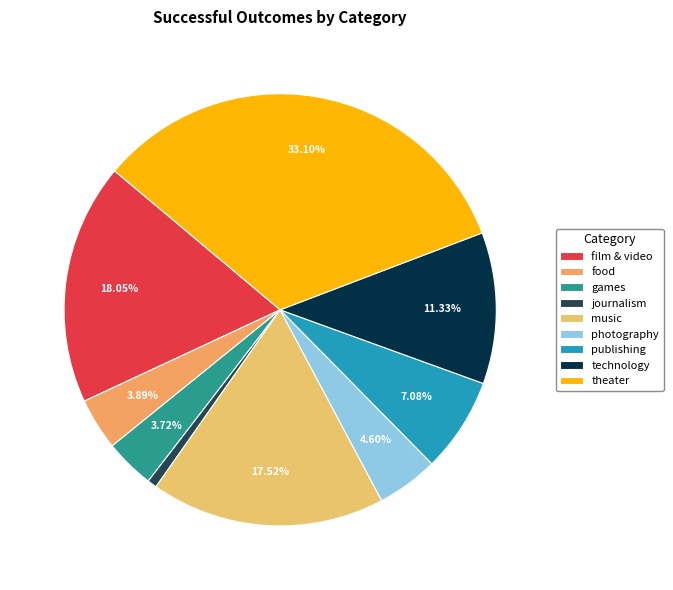

Is it true that music is 25% of the pie?

False